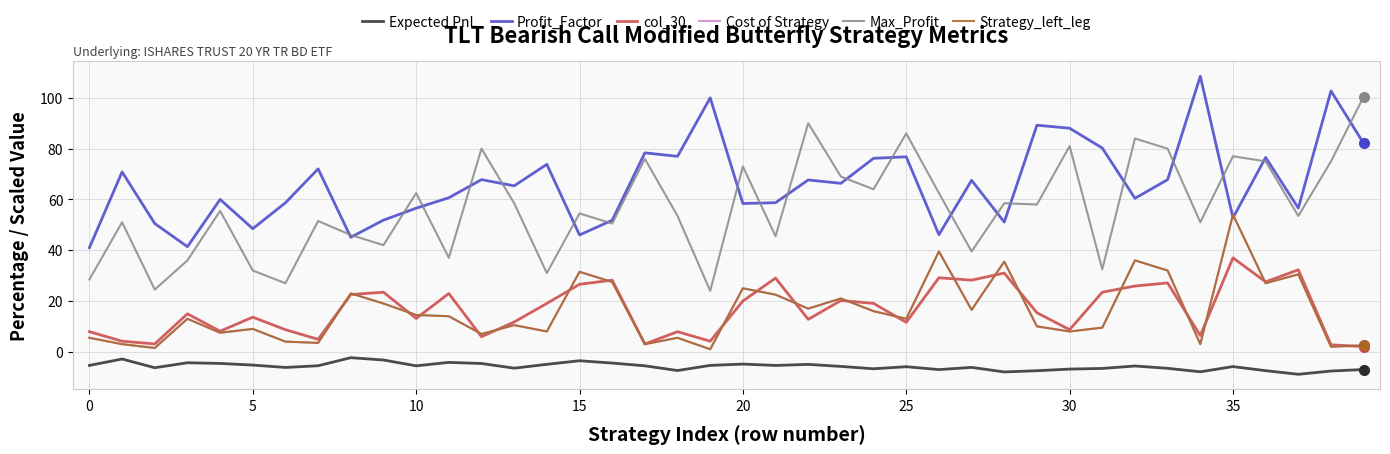

Is this an area chart (filled region under the line)?

No